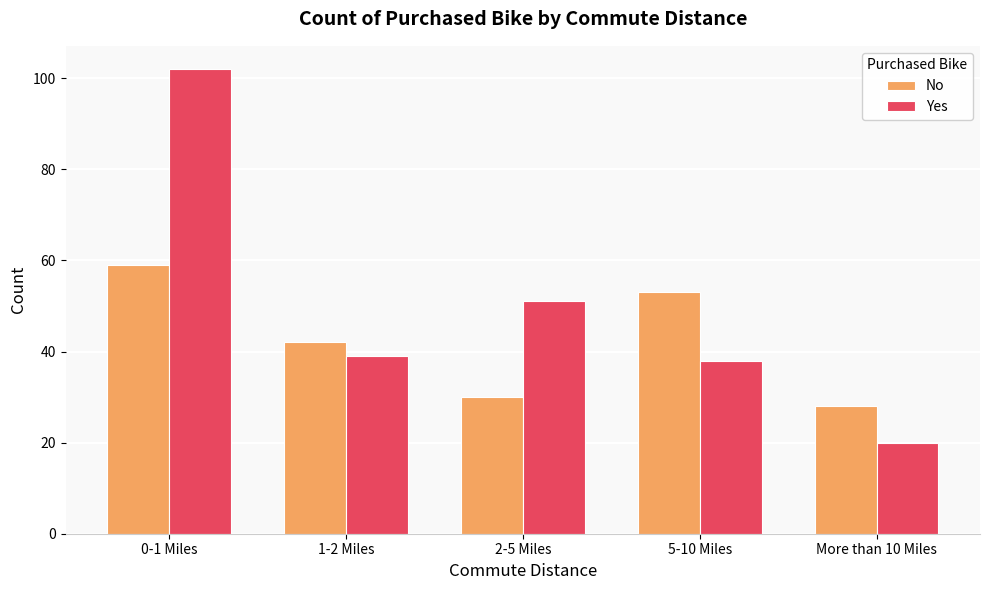

List the series in order of their overall mean, lowest first.

No, Yes